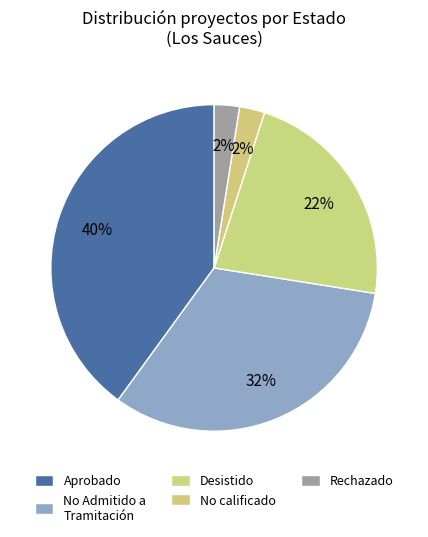

Count the number of slices in the pie.

5